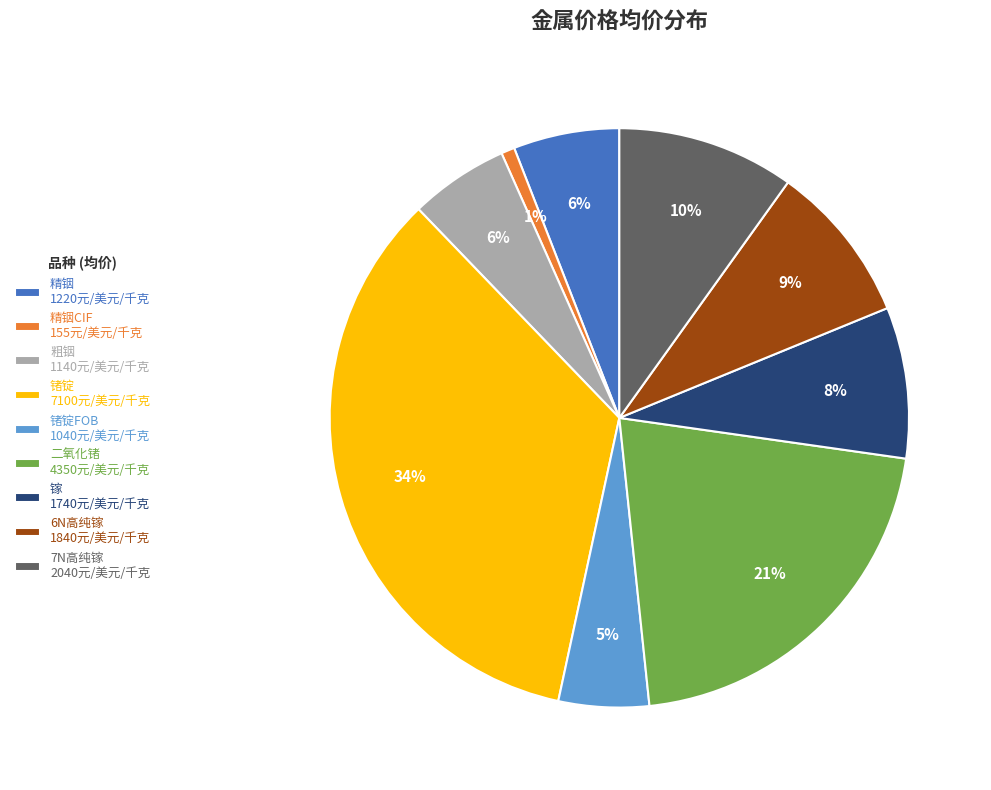

The 二氧化锗 4350元/美元/千克 slice represents 11% of the pie. True or false?

False